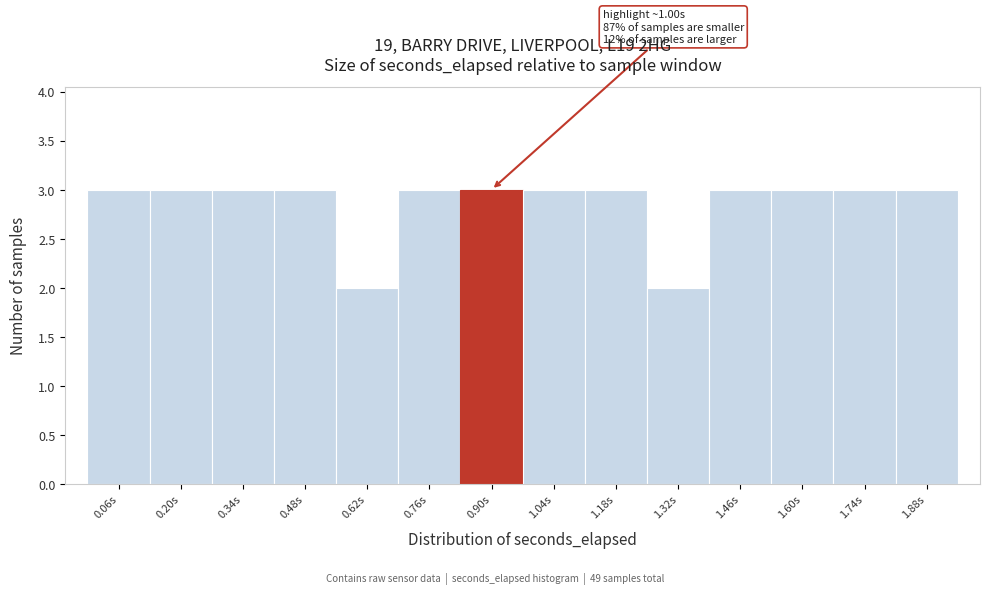

Reading left to right, list all the values displayed in this chart.

0.06s=3	0.20s=3	0.34s=3	0.48s=3	0.62s=2	0.76s=3	0.90s=3	1.04s=3	1.18s=3	1.32s=2	1.46s=3	1.60s=3	1.74s=3	1.88s=3